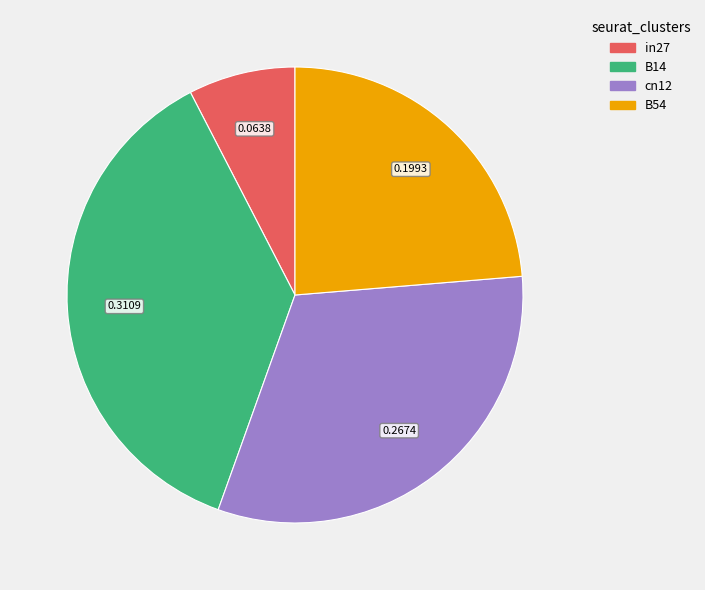

Is there any slice that represents more than half of the pie?

No